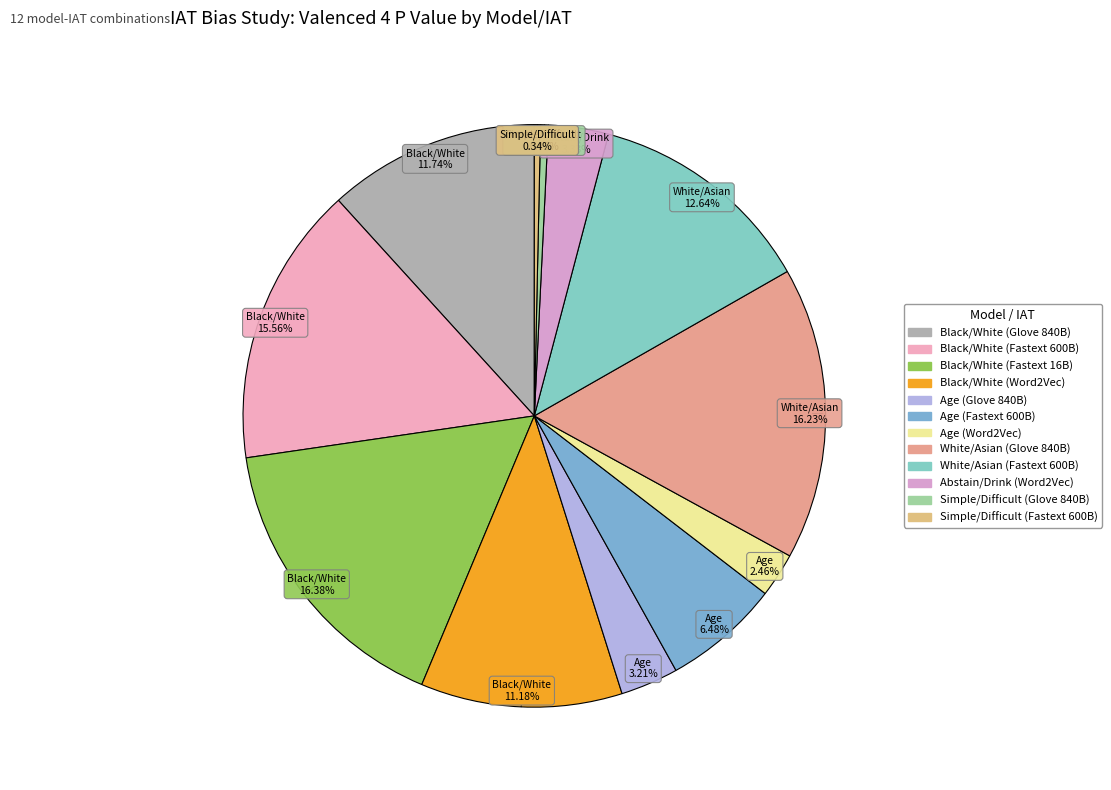

Count the number of slices in the pie.

12